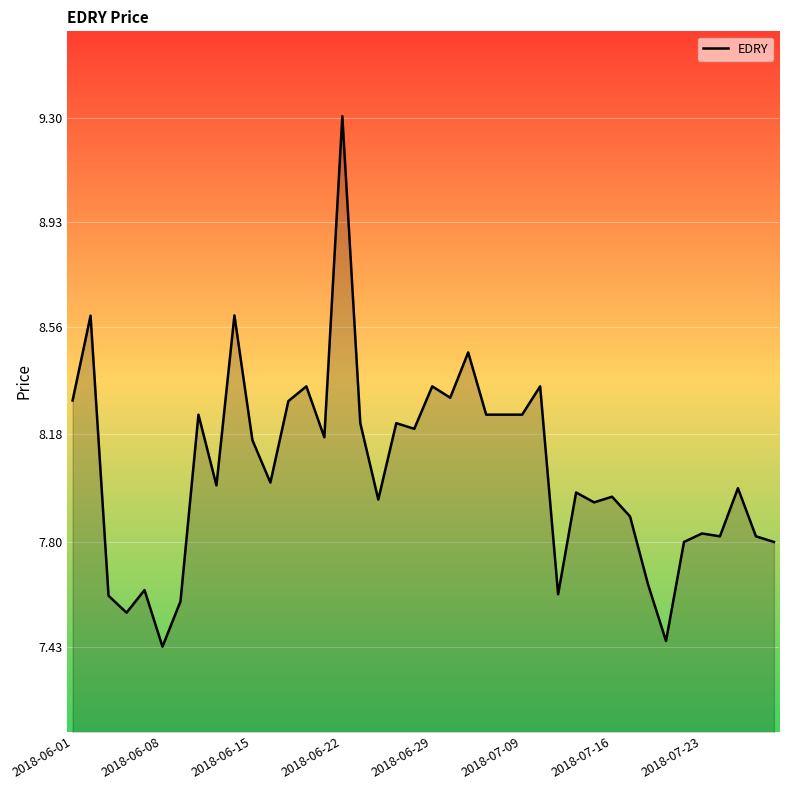

What is the maximum value shown in the chart?

9.3